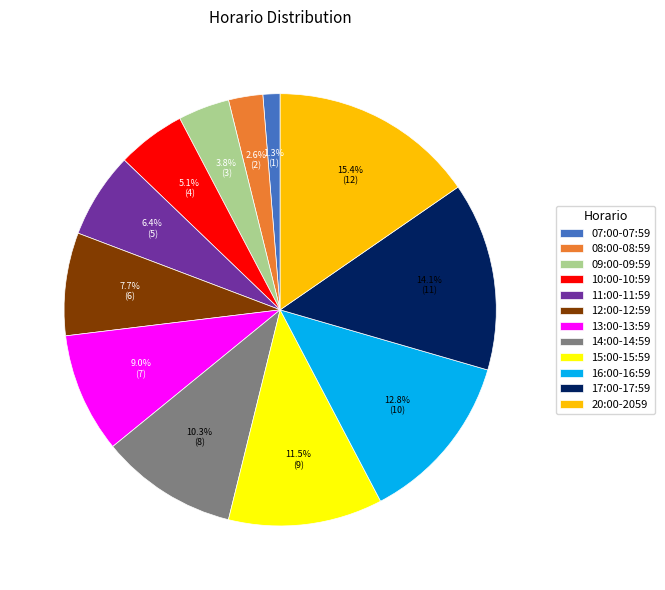

Is 17:00-17:59 the majority of the pie?

No